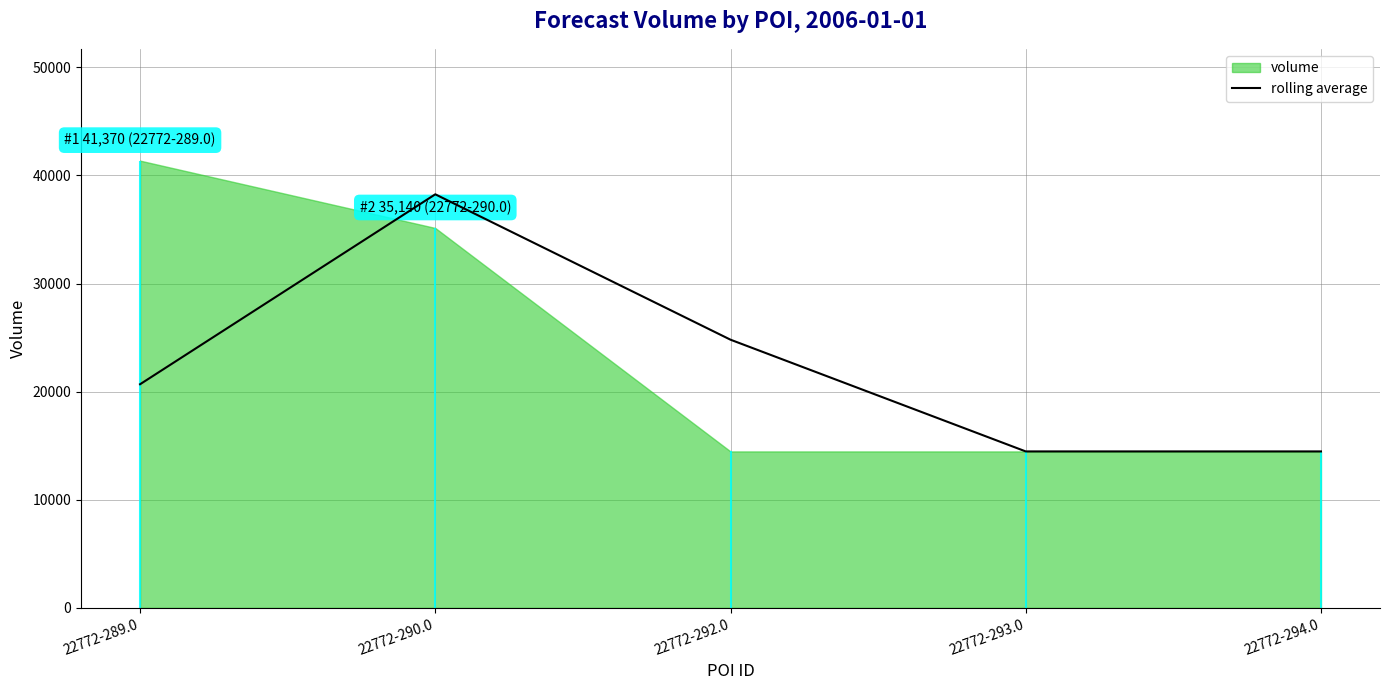

What position from the right is 22772-293.0?

2